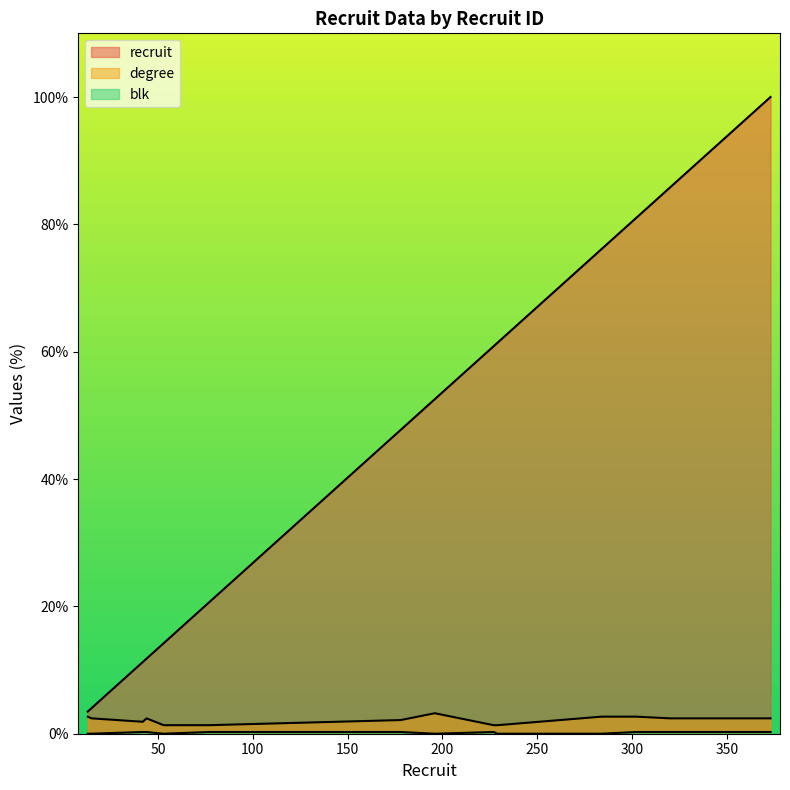

Where is degree nearest to the value 2?

42